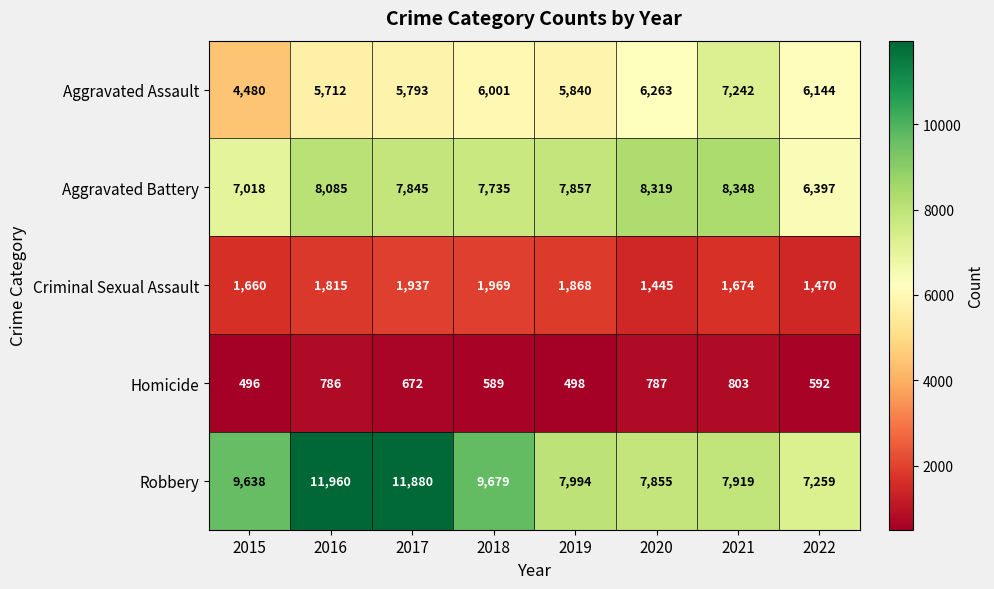

At which category does the chart reach its peak across all series?

2016